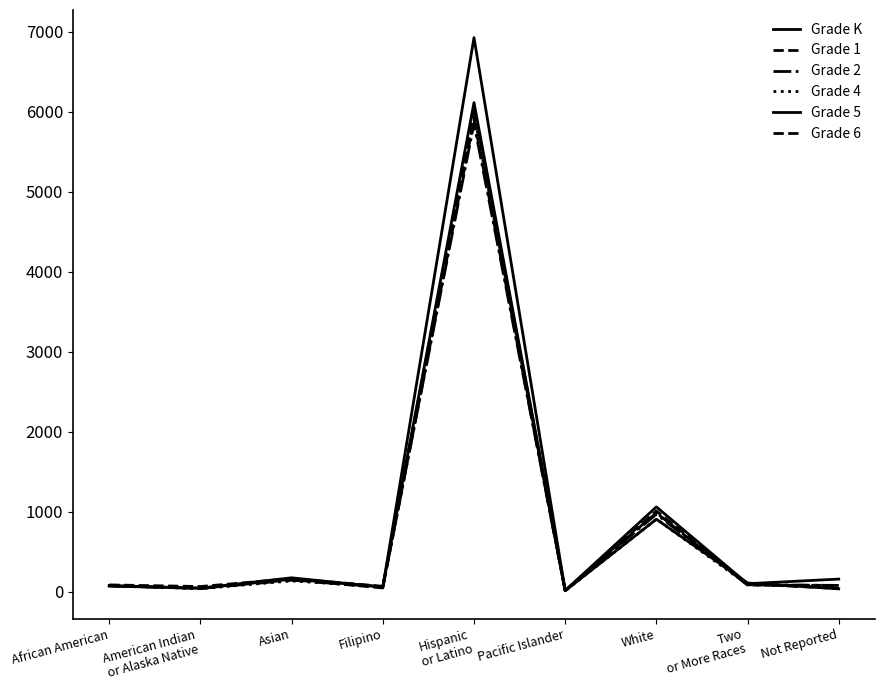

Is this an area chart (filled region under the line)?

No